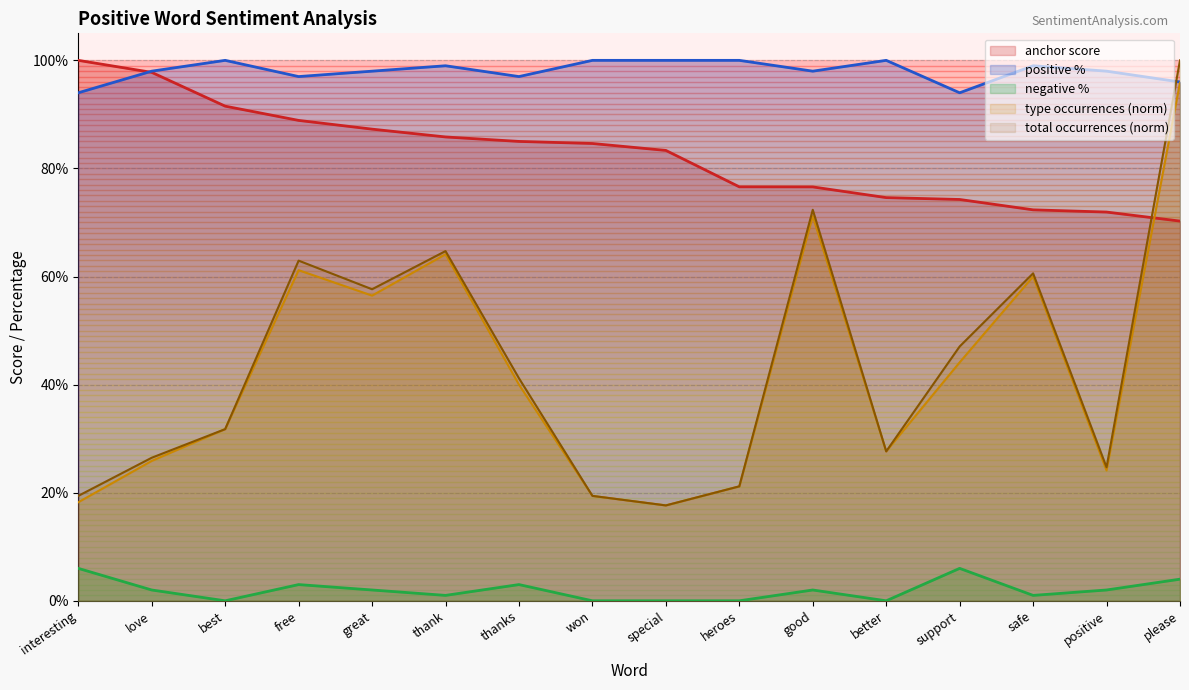

What position from the left is thanks?

7